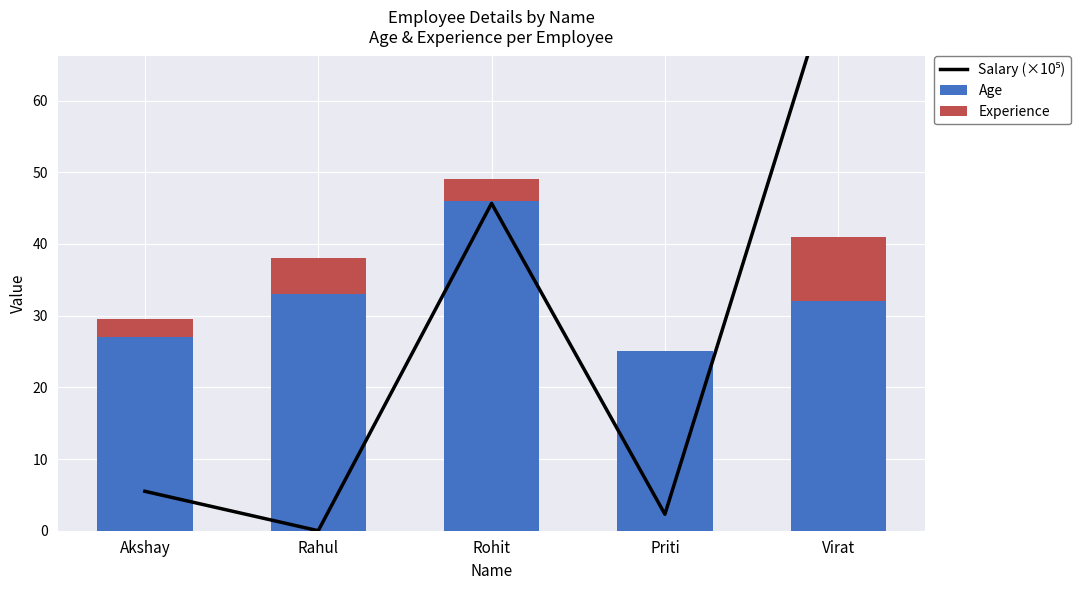

What is the sum of the Age values at Akshay and Virat?

59.0